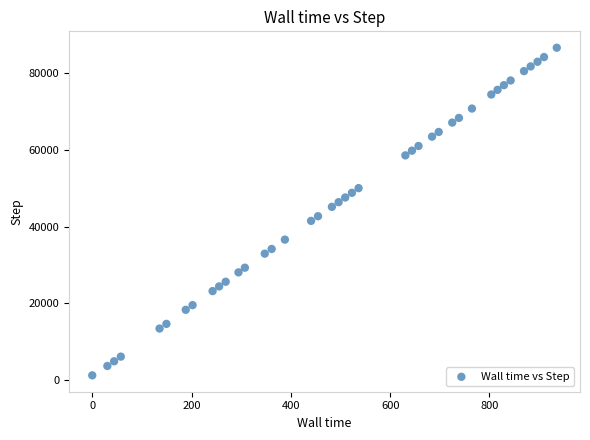

What is the range of Y values (max minus min)?

85400